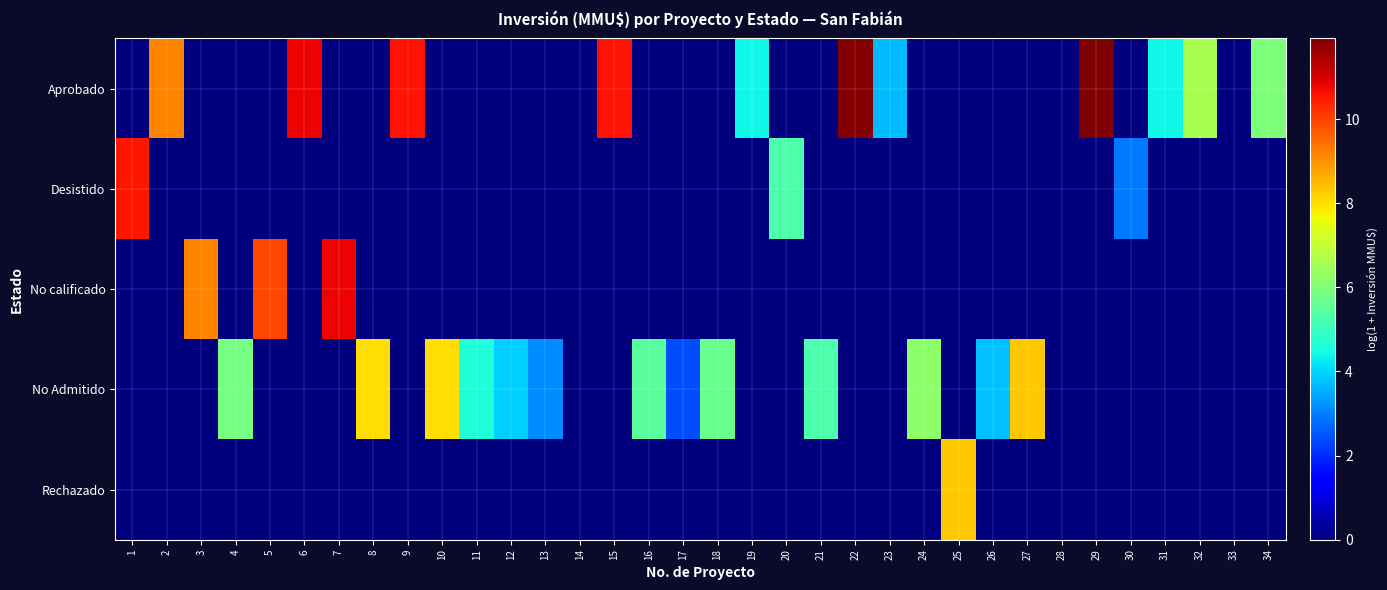

What is the total value across all series at 21?

5.3